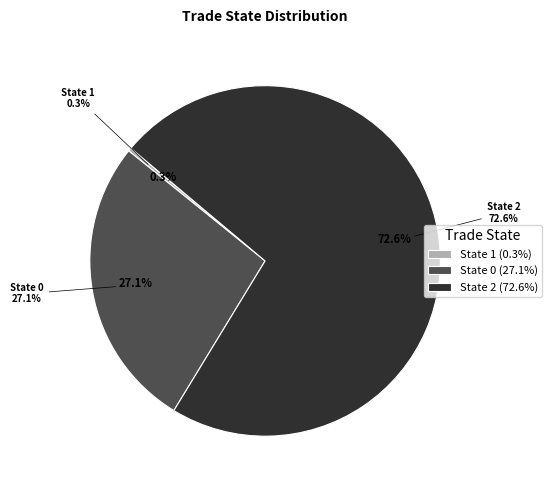

The State 0 slice represents 1% of the pie. True or false?

False